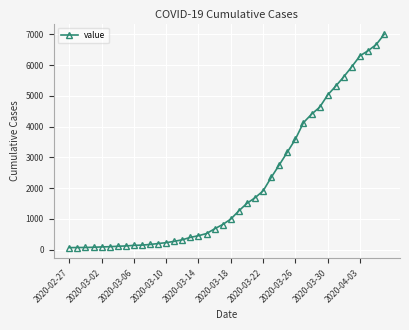

What is the difference between the second highest and second lowest values?

6597